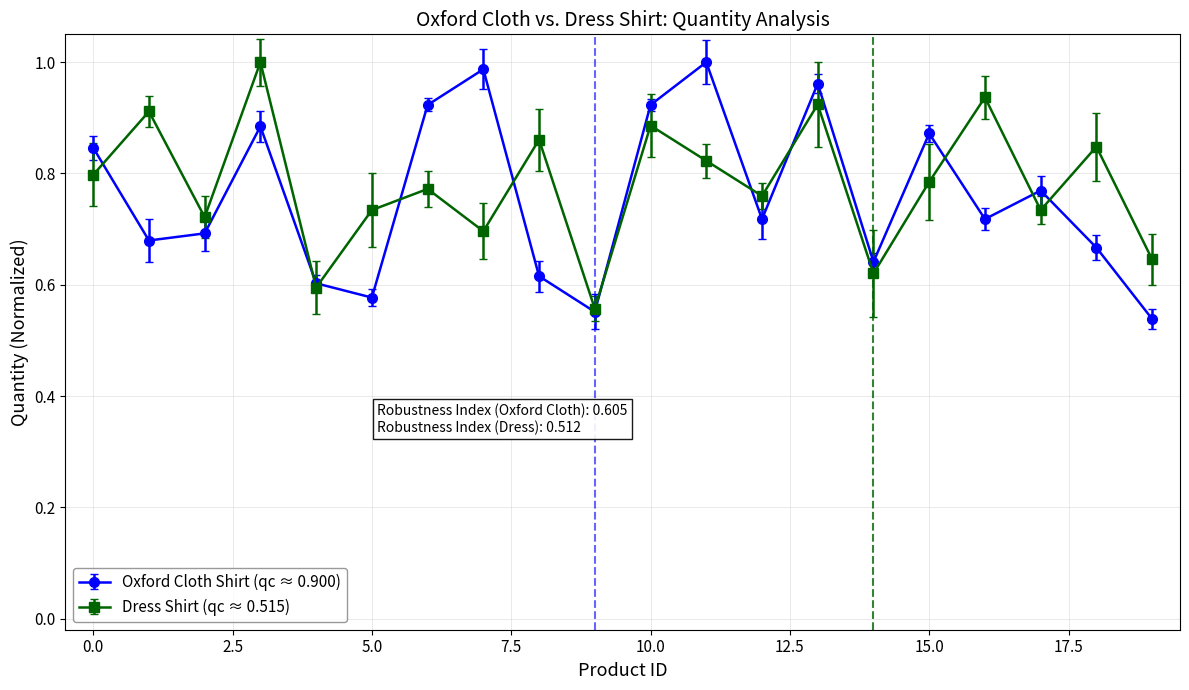

Count the number of data series in this chart.

2